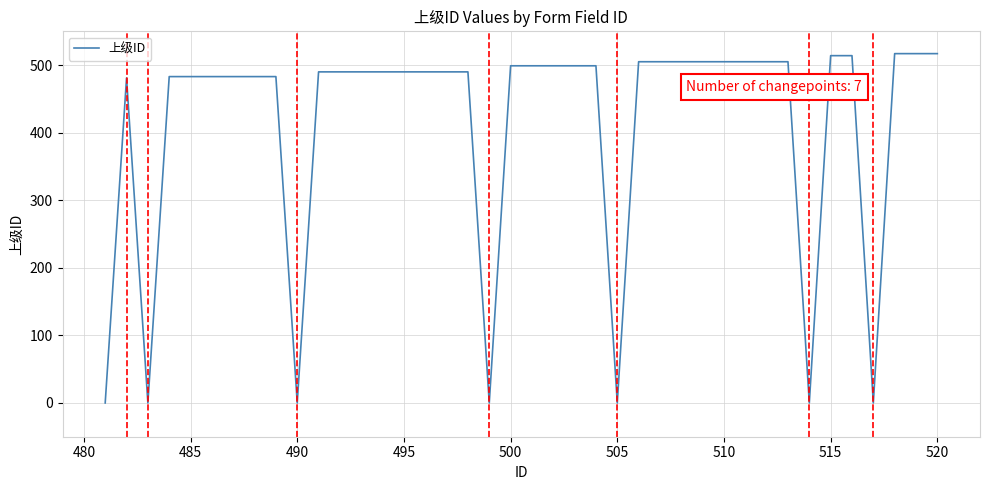

What is the difference between the maximum and minimum values?

517